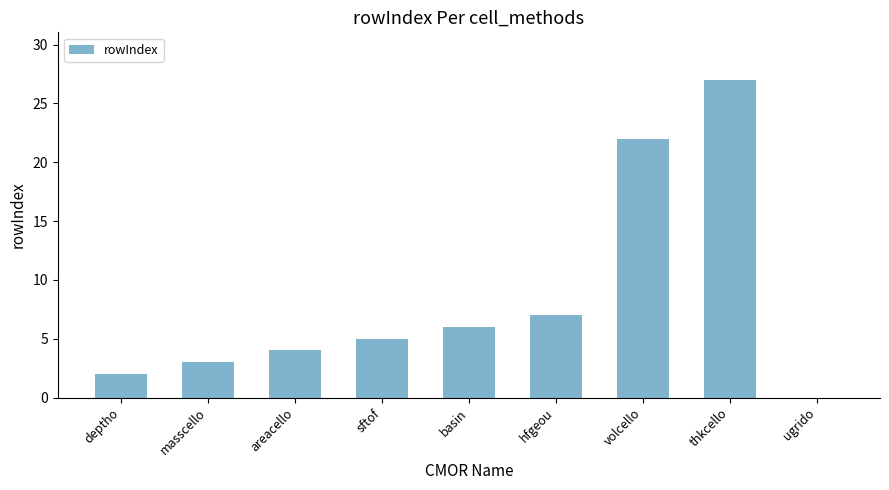

What is the sum of the values at masscello and volcello?

25